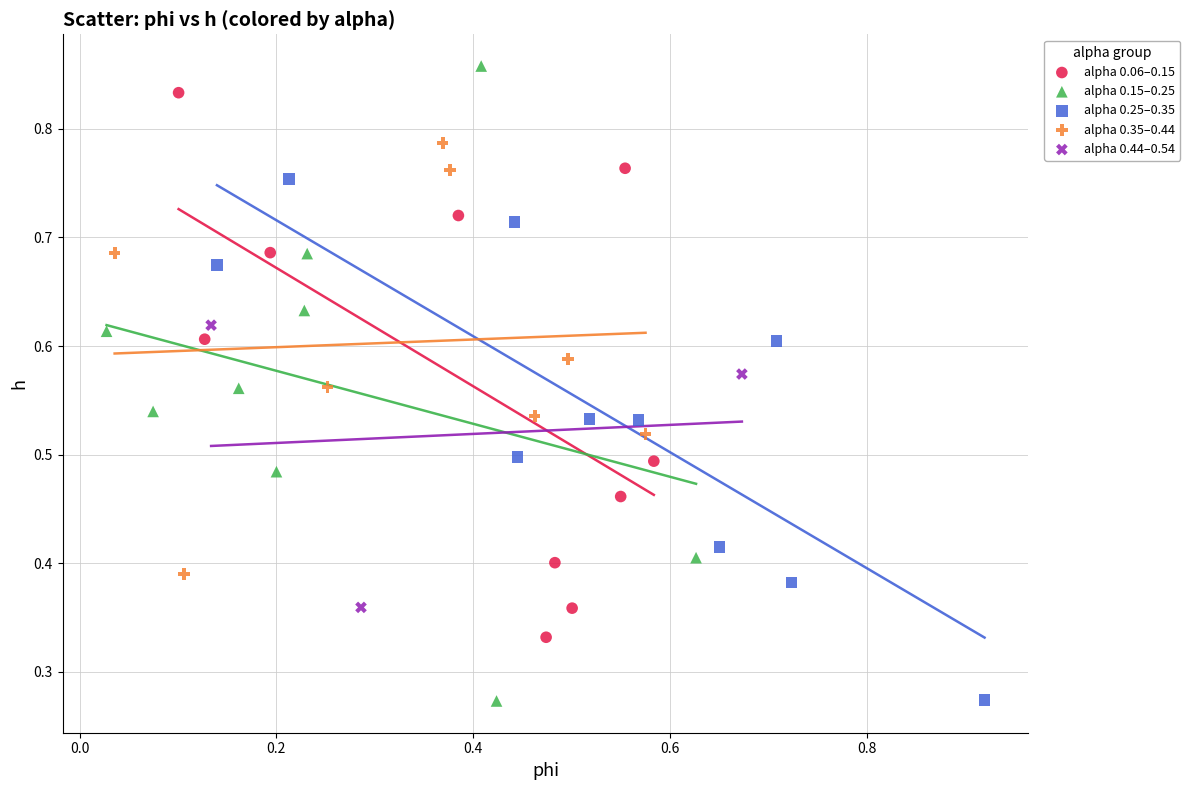

What are all the series names shown in the legend?

alpha 0.06–0.15, alpha 0.15–0.25, alpha 0.25–0.35, alpha 0.35–0.44, alpha 0.44–0.54